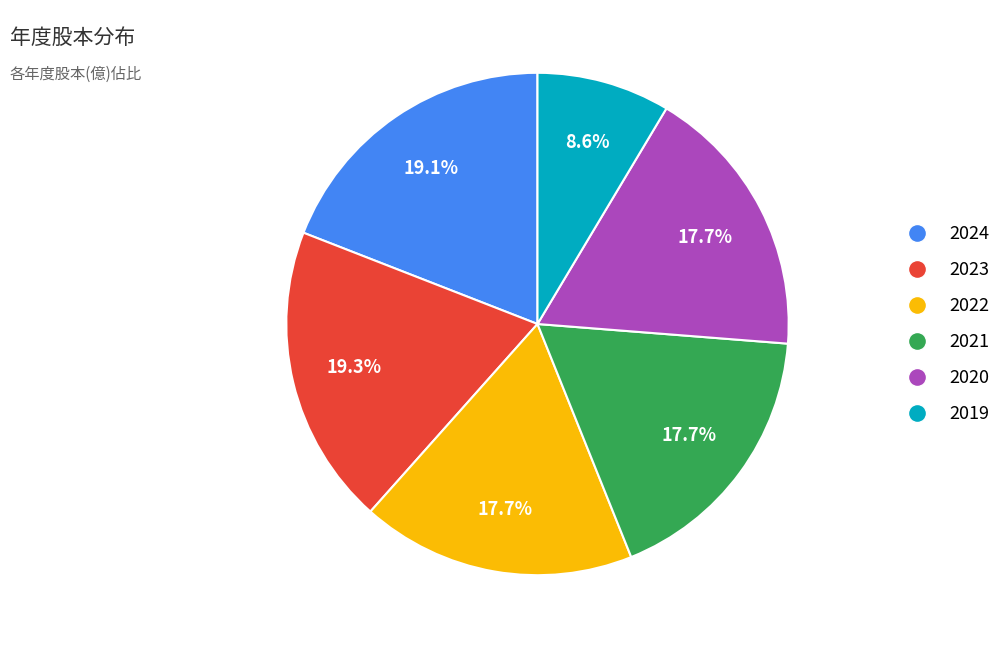

Does 2023 represent more than half of the total?

No